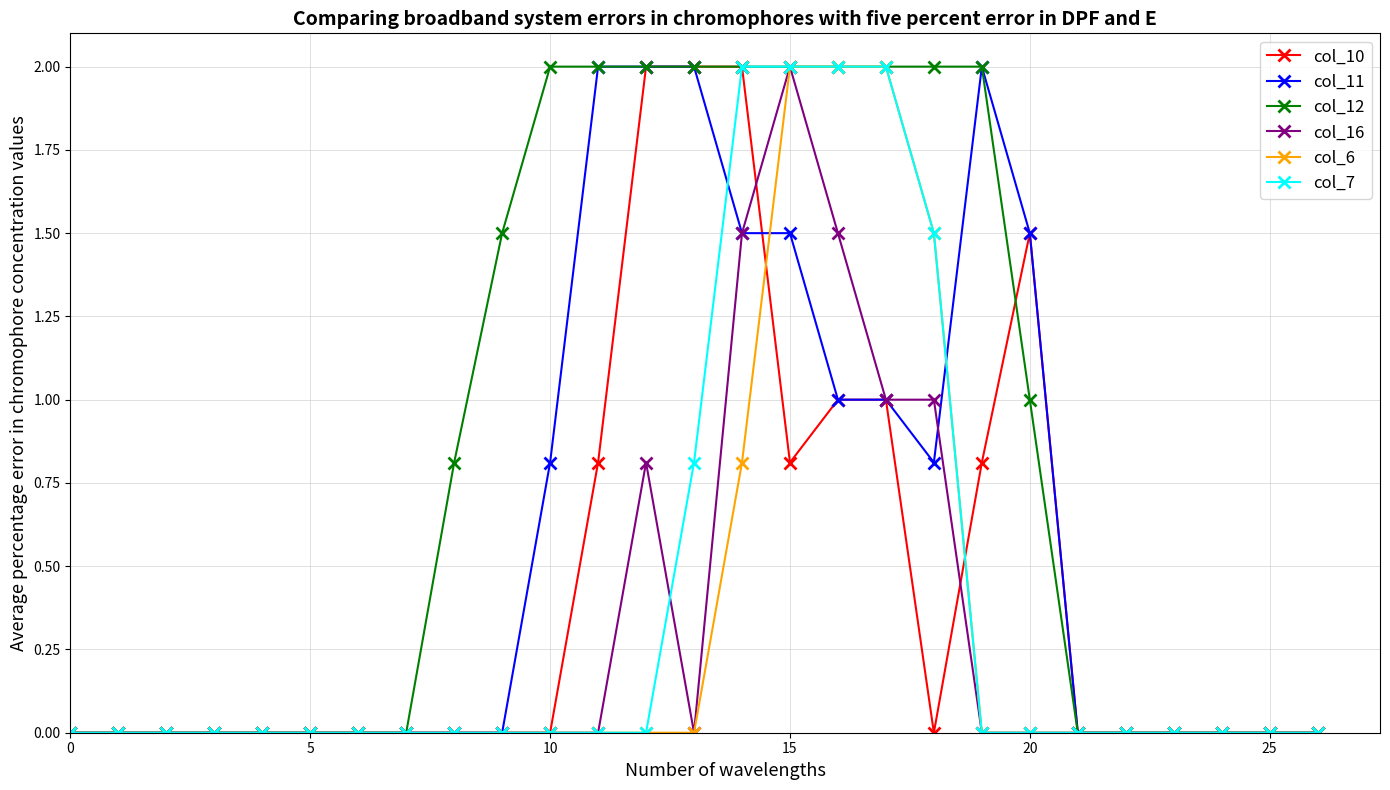

True or false: col_16 has more than 1 points higher than both neighbors.

True